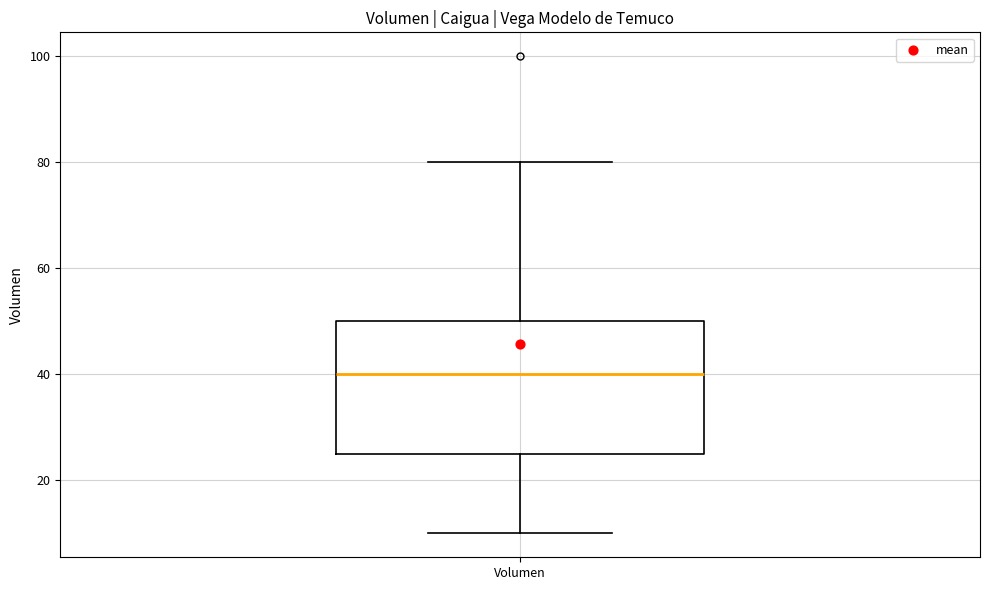

Read this box plot against the y-axis: the position of the median line, the range covered by the box, and the ends of both whiskers. The values are not printed on the chart, so give them approximately, as read against the axis.

median 40, box 26 to 50, whiskers 10 to 80